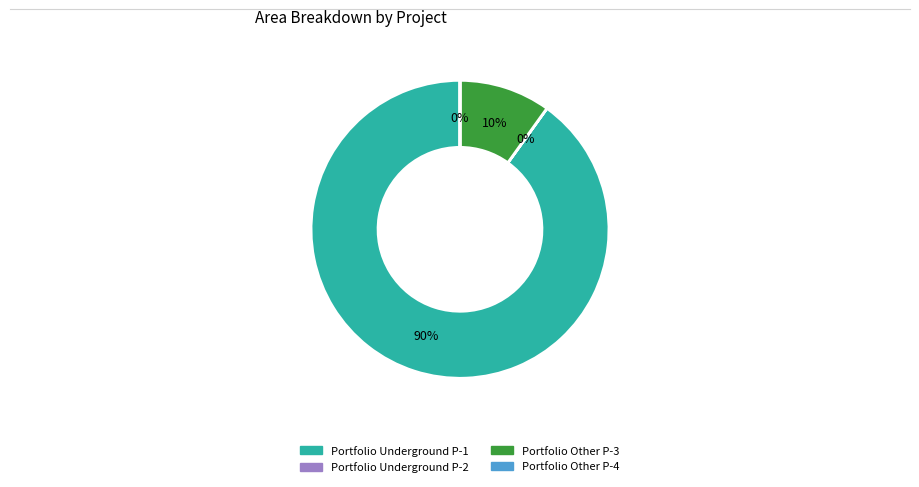

To the nearest percent, what is the average slice percentage?

25%